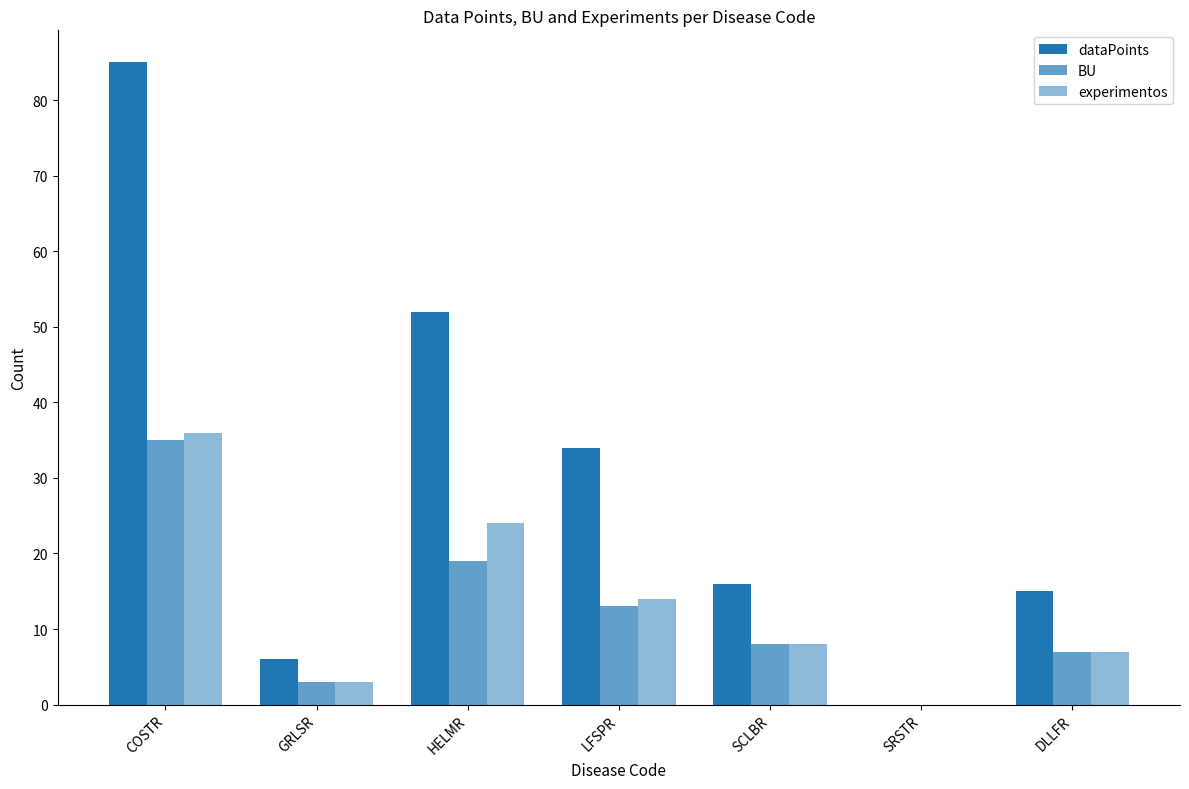

Does the chart contain stacked bars?

No